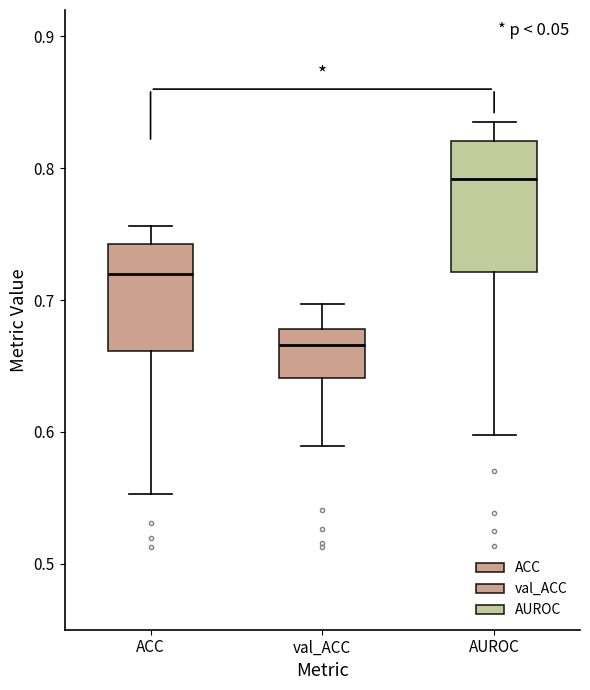

Which box has the lowest median line?

val_ACC